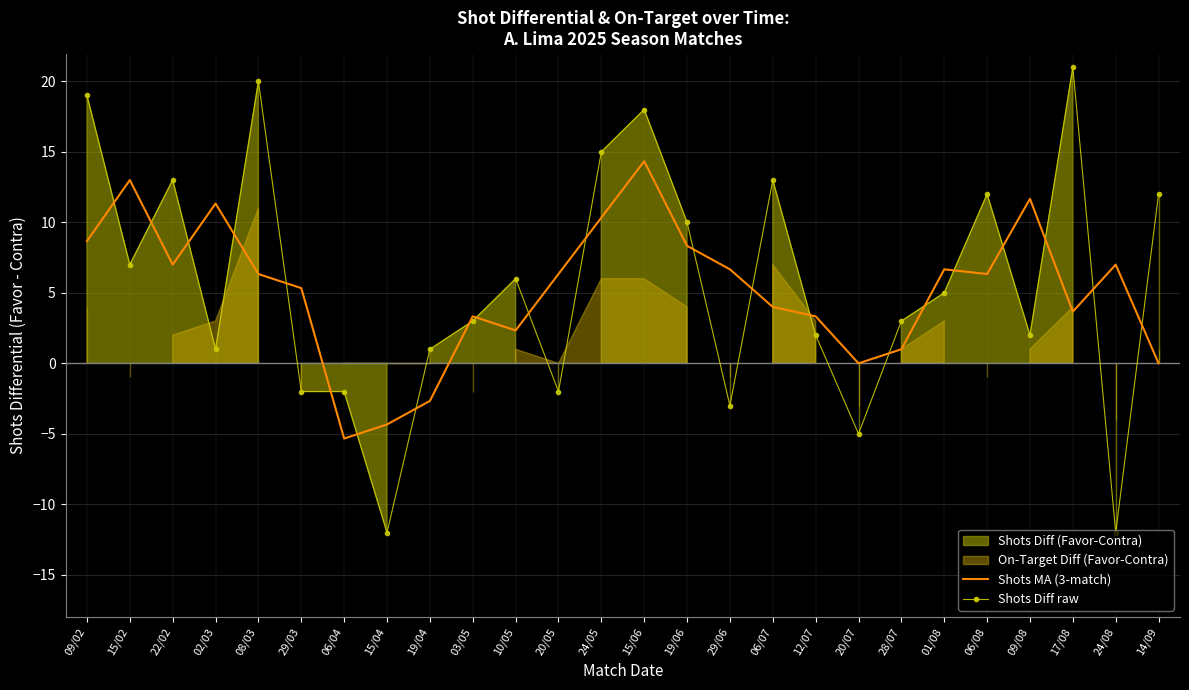

At which label does Shots Diff raw reach its peak?

17/08